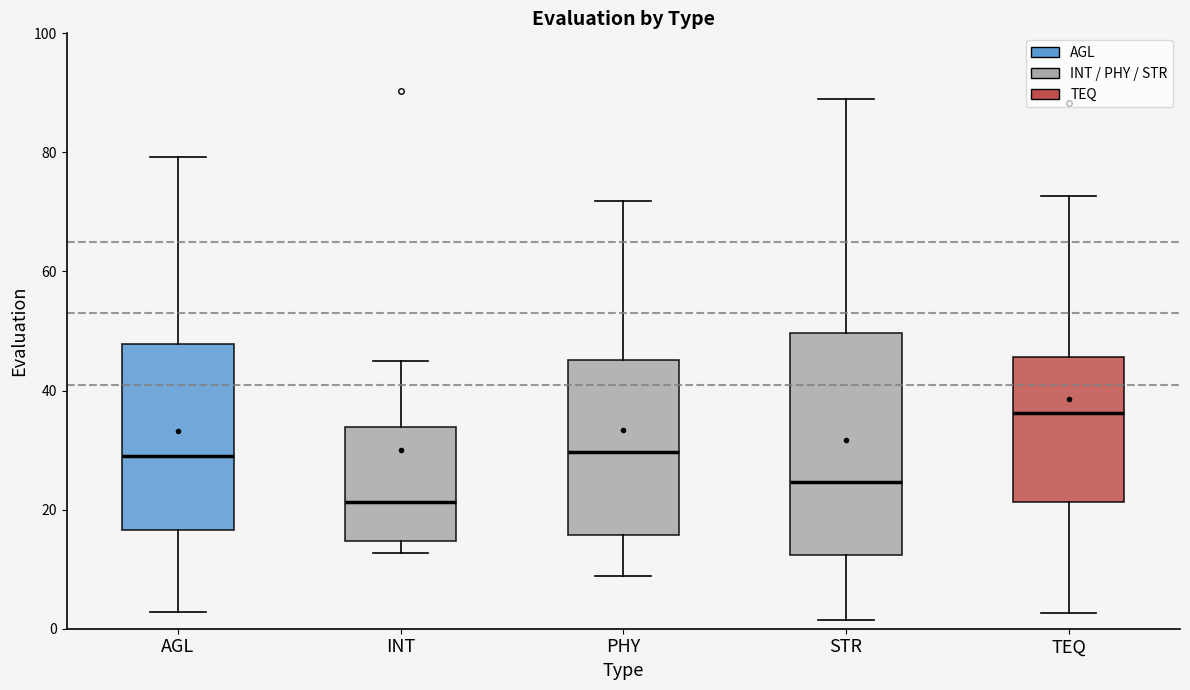

Which box is the tallest, from its lower edge to its upper edge?

STR